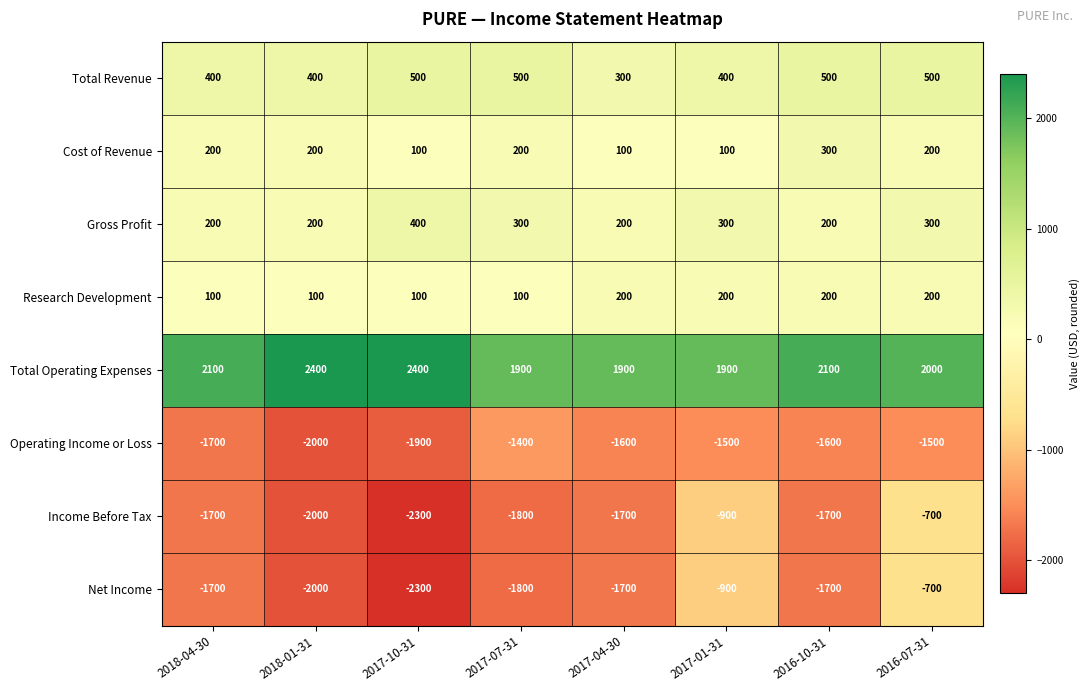

What is the sum of the Total Operating Expenses values at 2016-10-31 and 2017-01-31?

4000